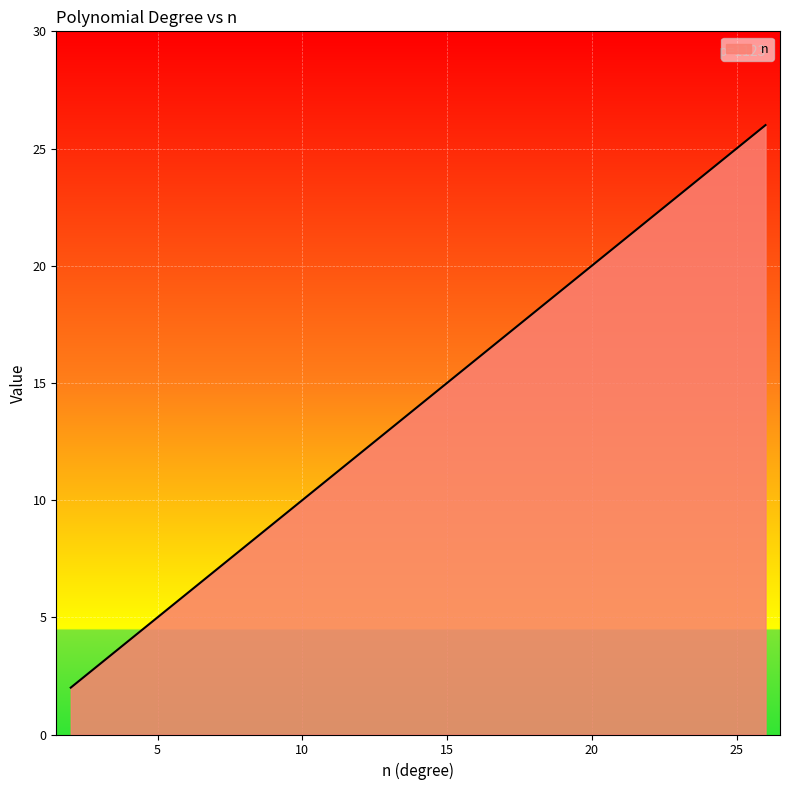

What is the difference between the maximum and minimum values?

24